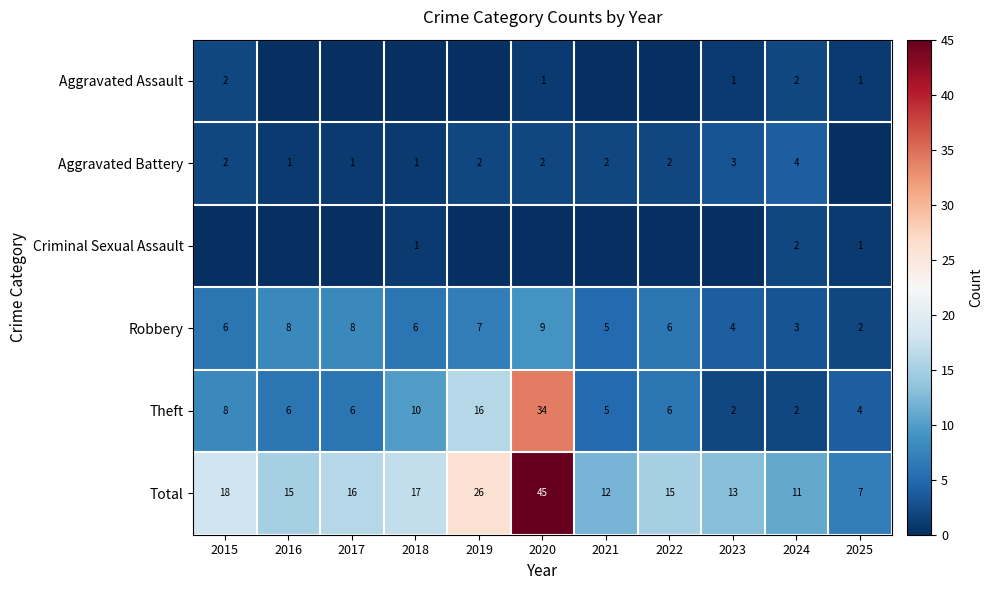

The value of Total at 2023 is 8. True or false?

False